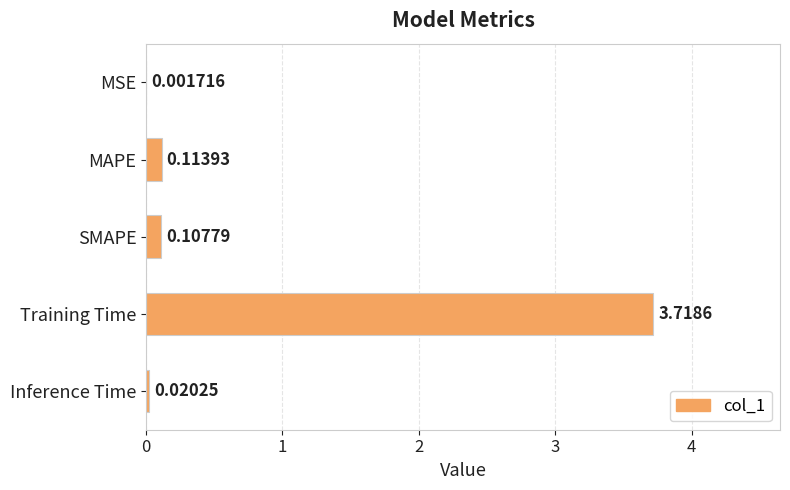

What is the sum of the values at Training Time and SMAPE?

3.8